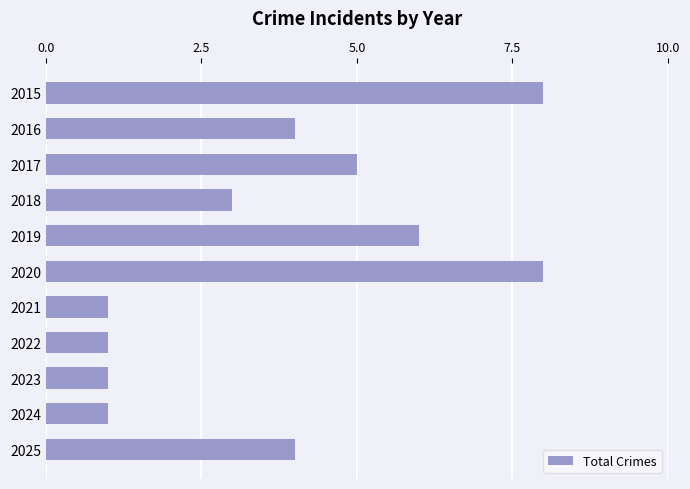

Is it true that the value at 2017 is 7?

False